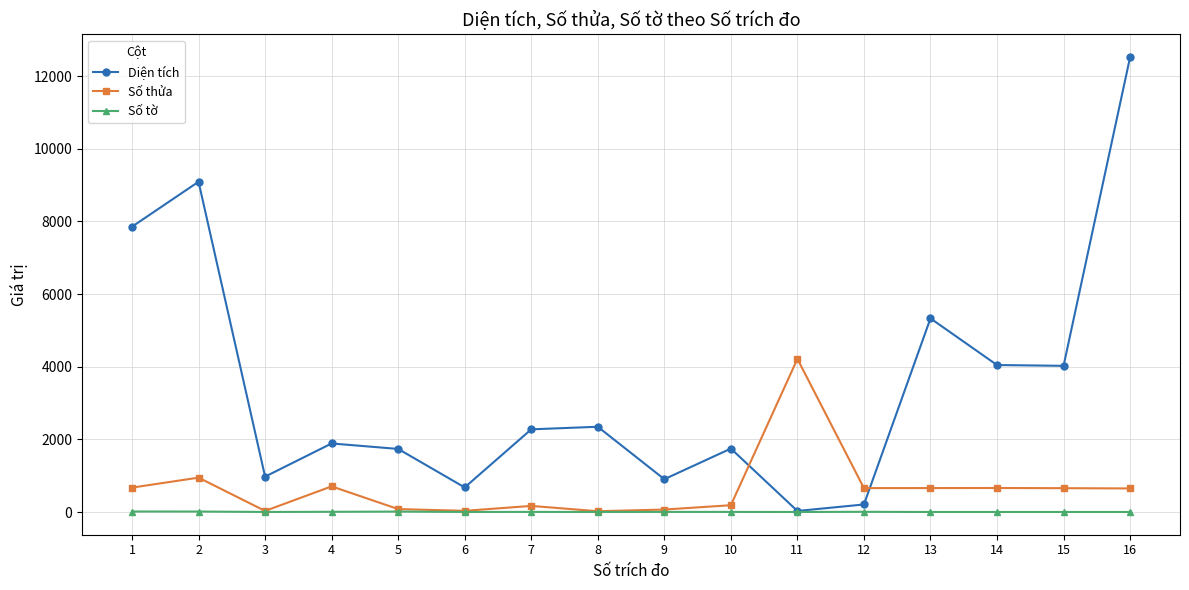

Which series has the widest spread of values?

Diện tích